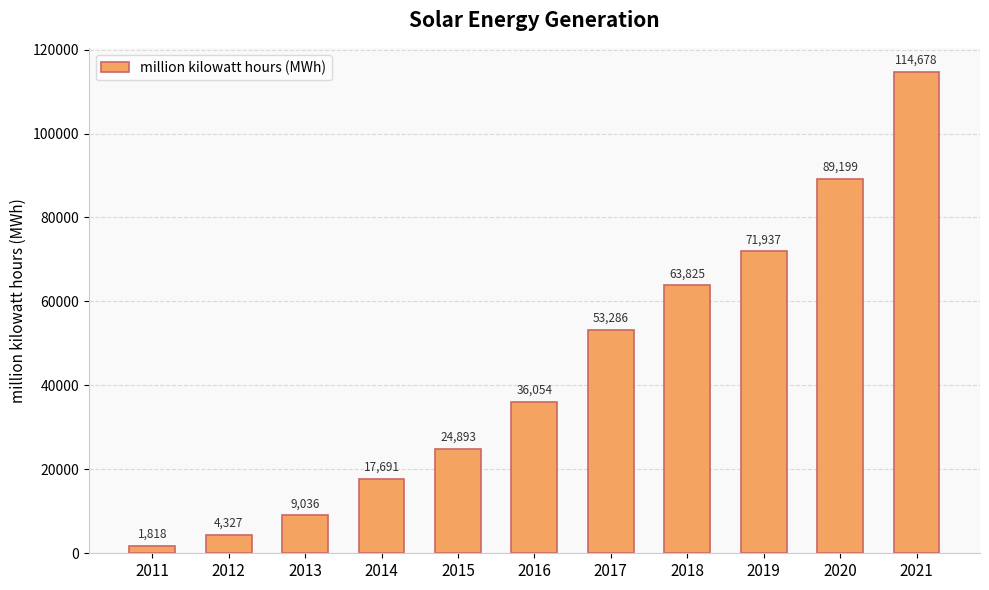

How many bars are there in total?

11